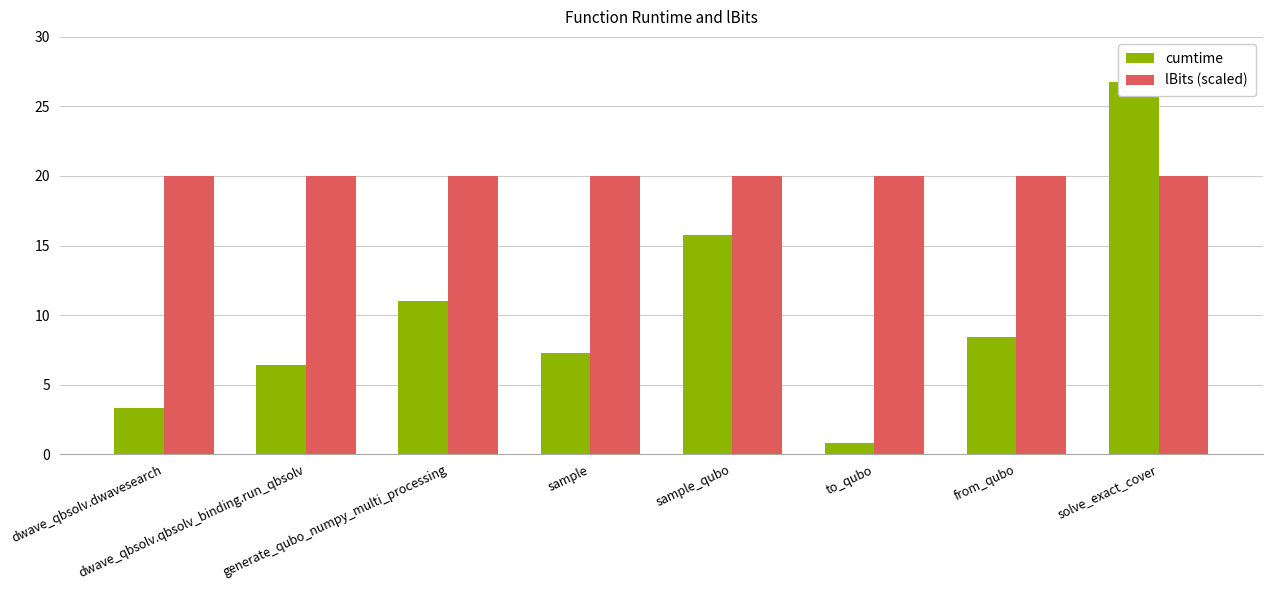

What position from the right is generate_qubo_numpy_multi_processing?

6